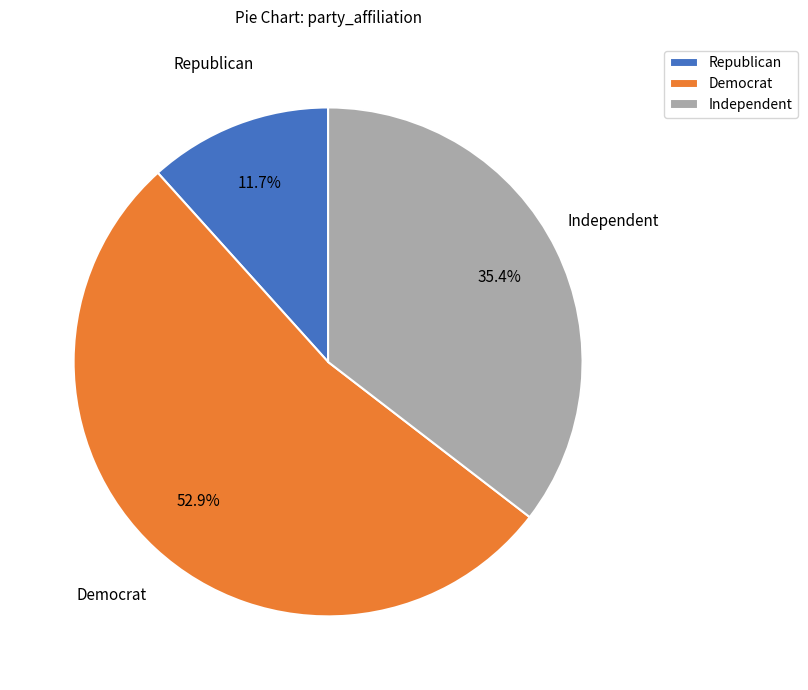

What percentage is NOT represented by Republican?

88.3%